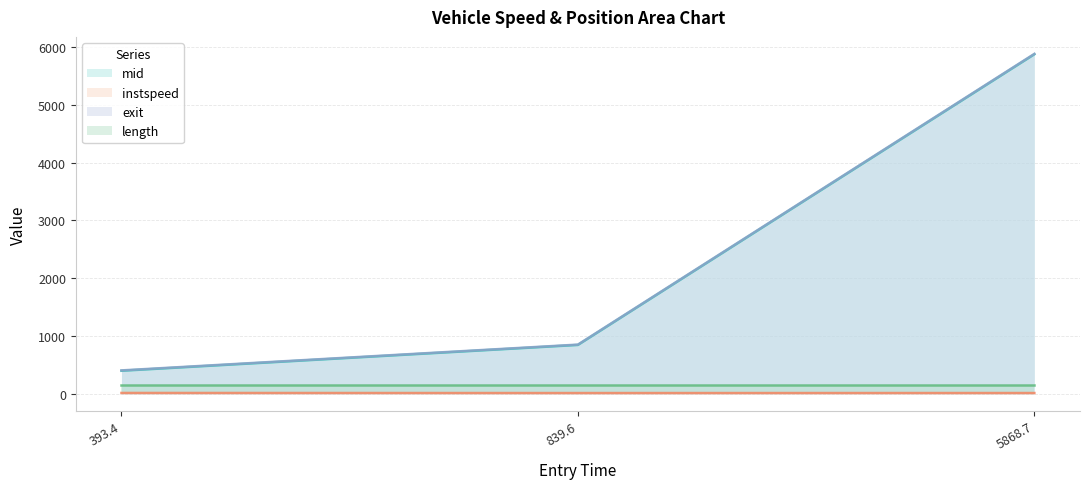

Which has a higher value, 5868.7 or 839.6?

5868.7